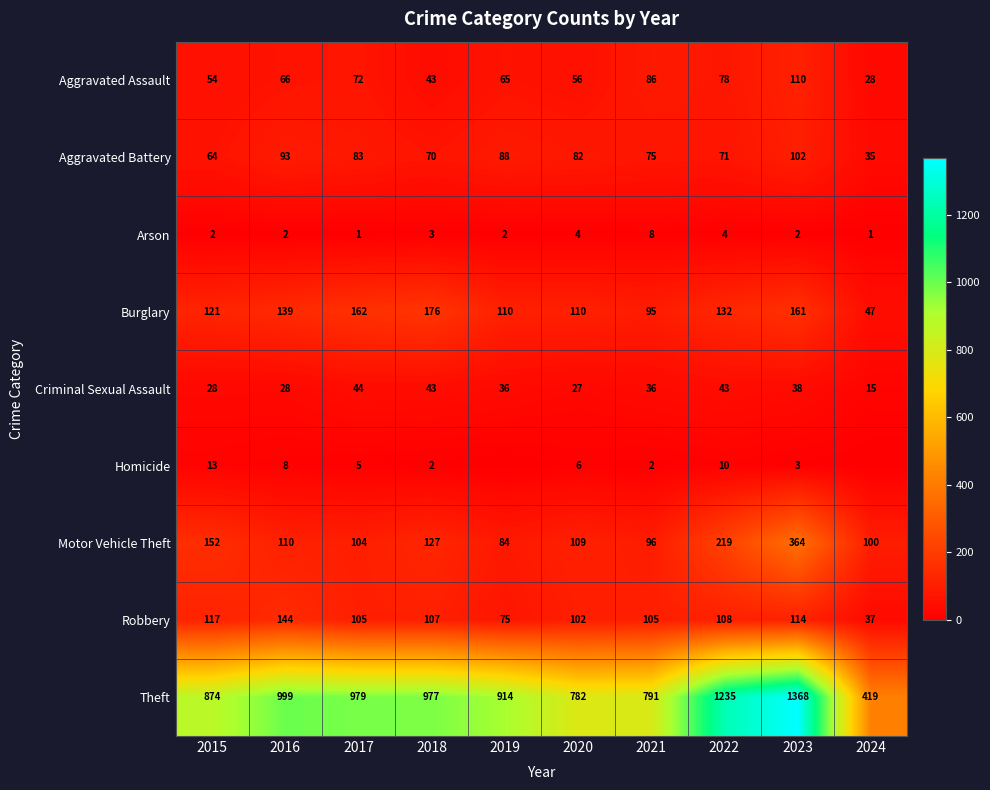

Which category has the lowest value across all series?

2019